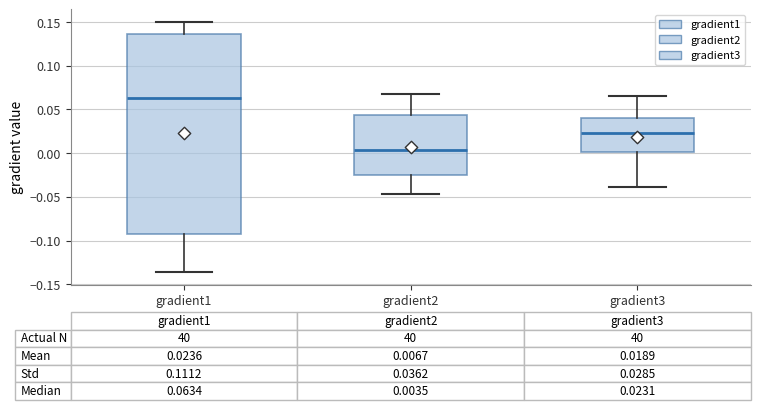

Which box has the highest median line?

gradient1